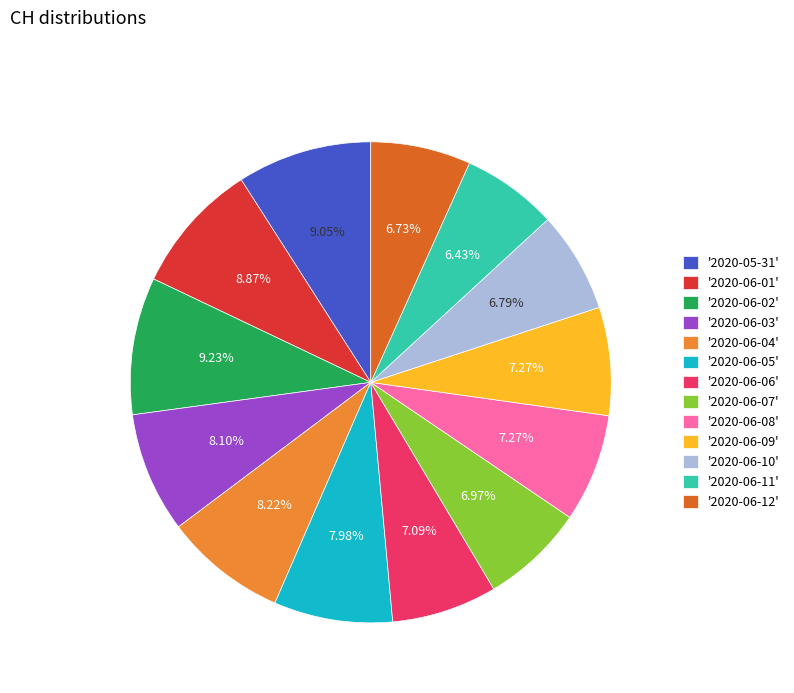

Does any single category account for the majority?

No